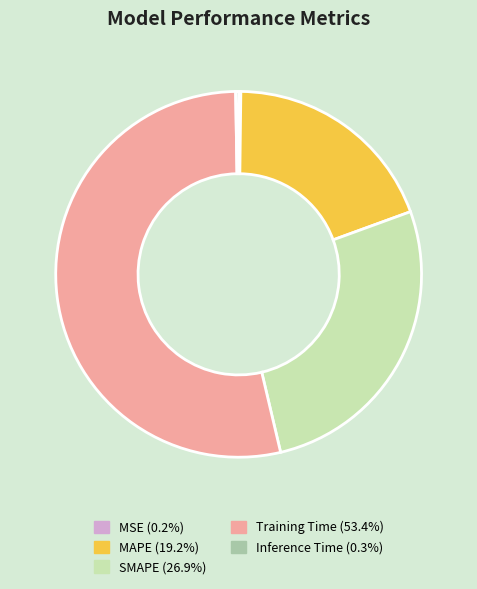

Which category accounts for the majority?

Training Time